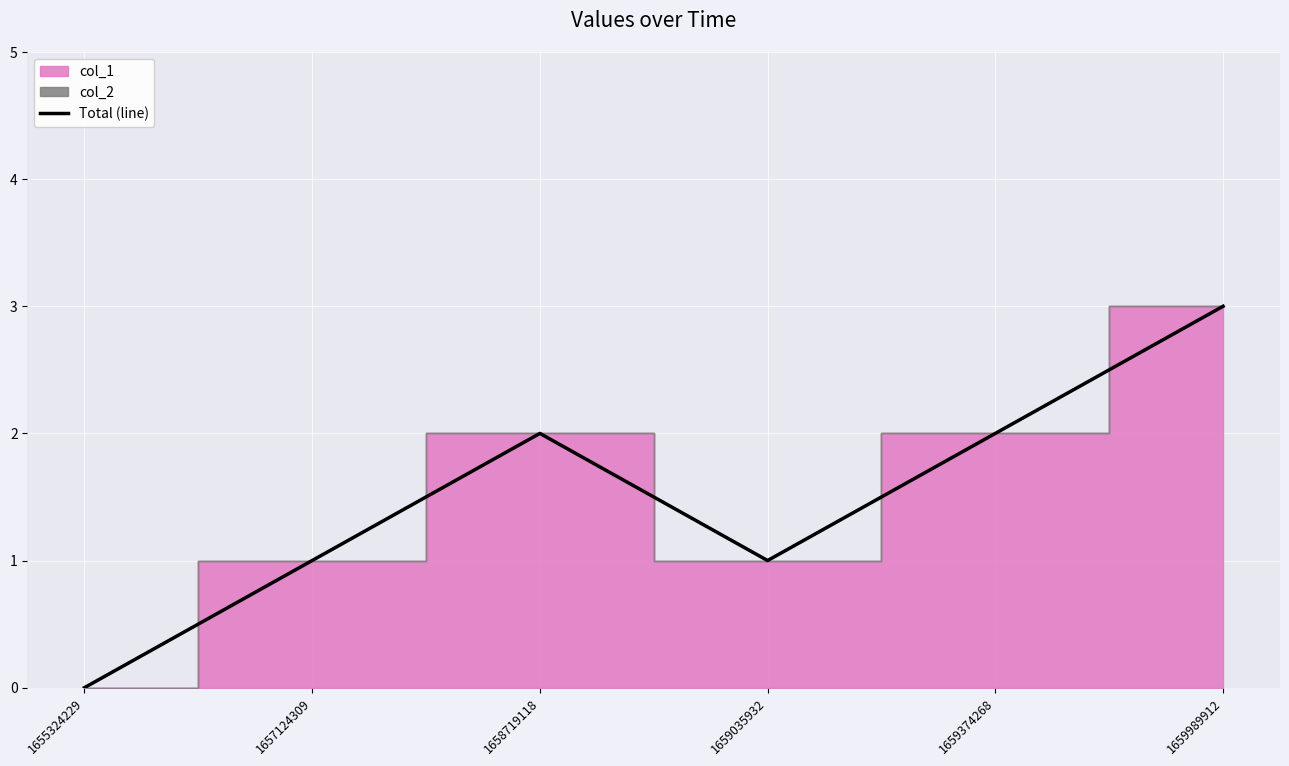

What is the greatest value displayed?

3